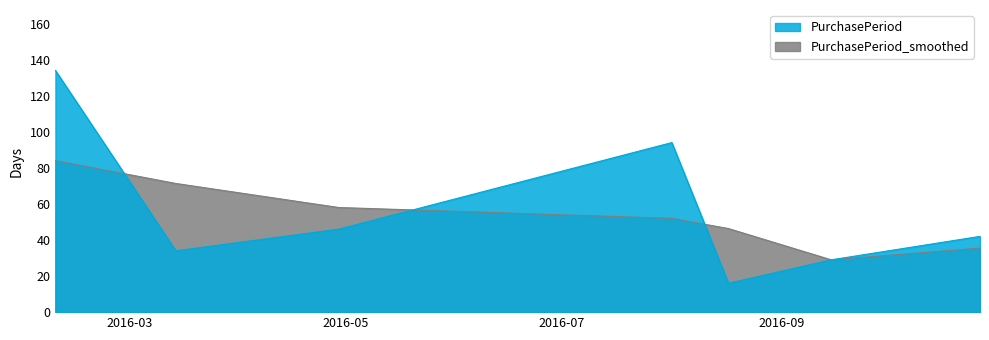

How many interior local peaks (higher than both neighbors) does the data have?

1